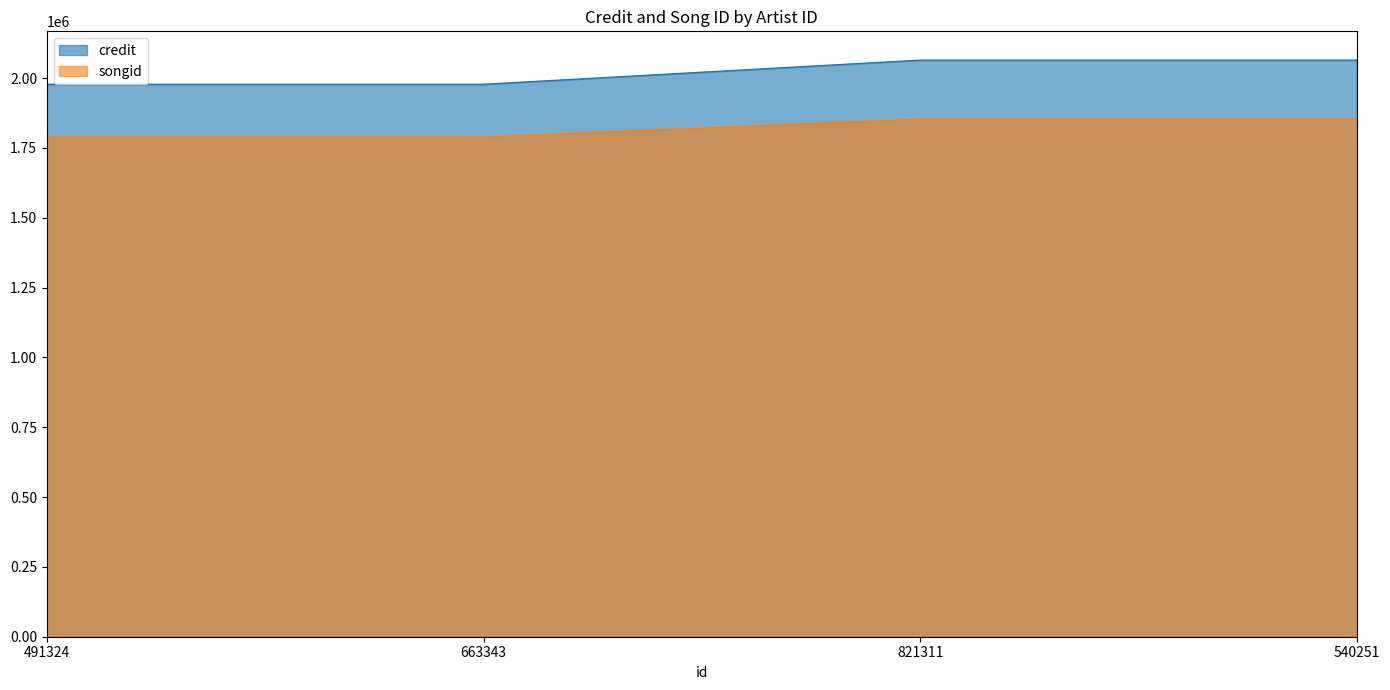

Reading left to right, what are all the values shown in this chart?

credit: 1978054	1978054	2064524	2064524
songid: 1788705	1788705	1853041	1853041